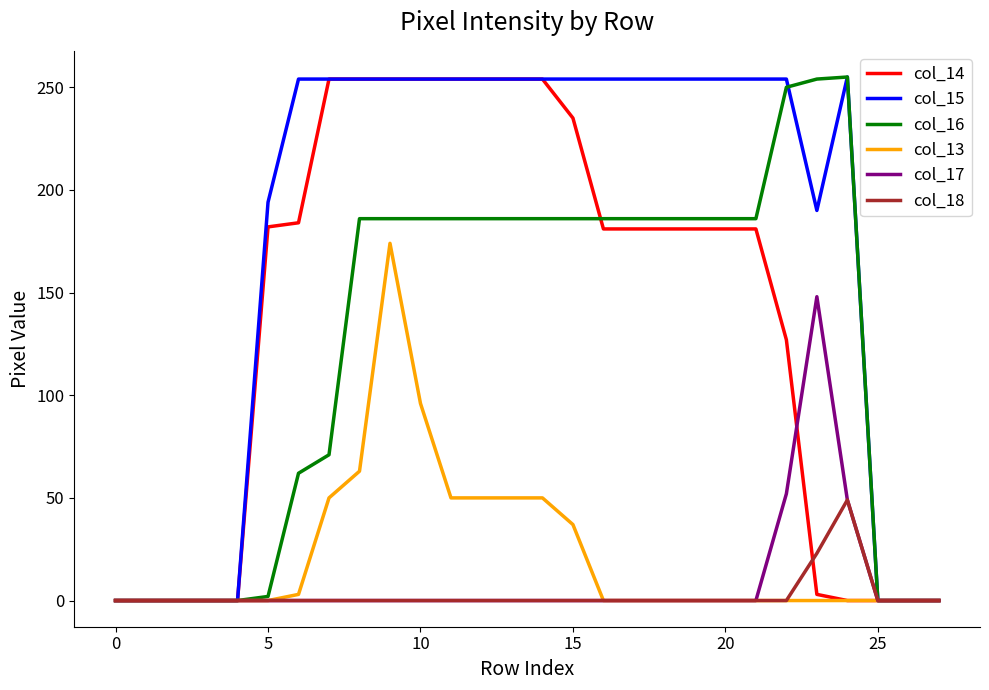

Count the number of data series in this chart.

6